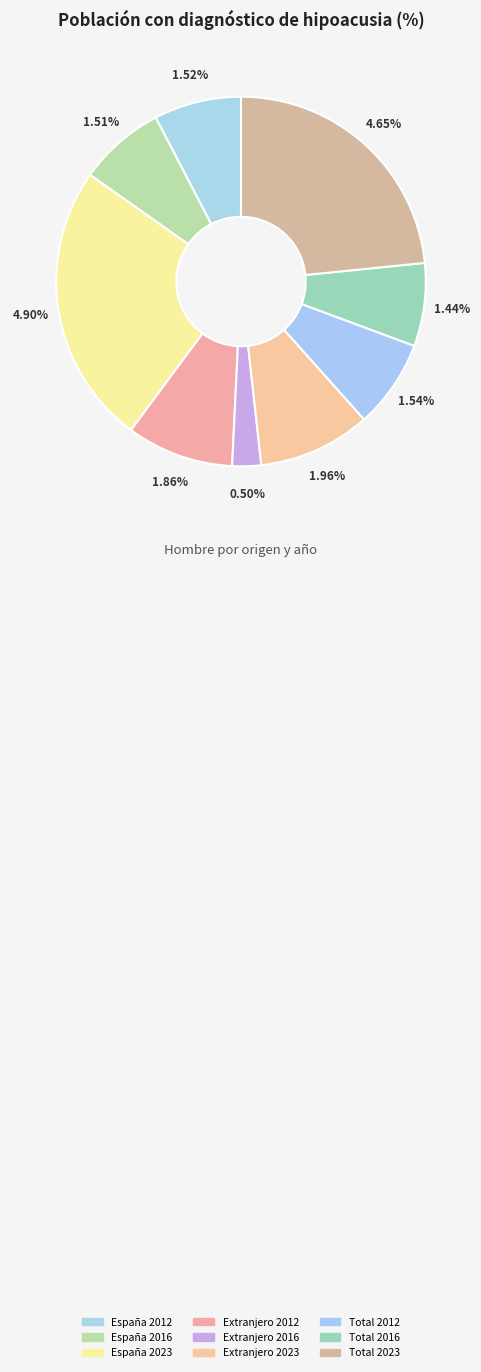

To the nearest percent, what is the average slice percentage?

11%